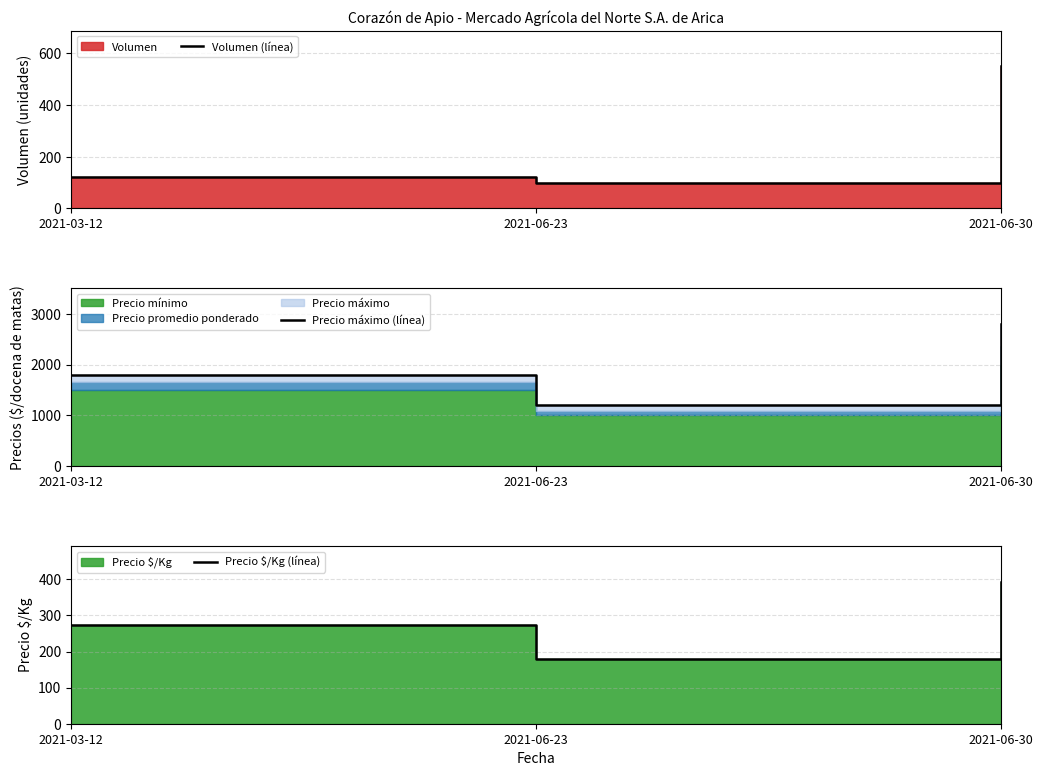

Between 2021-06-23 and 2021-06-30, which series saw the biggest shift?

Precio máximo (línea)